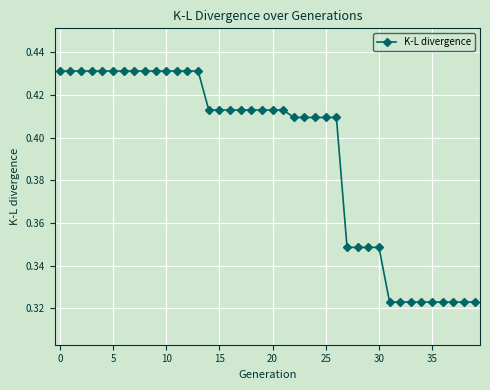

Count the values in the range 0 to 1.

40